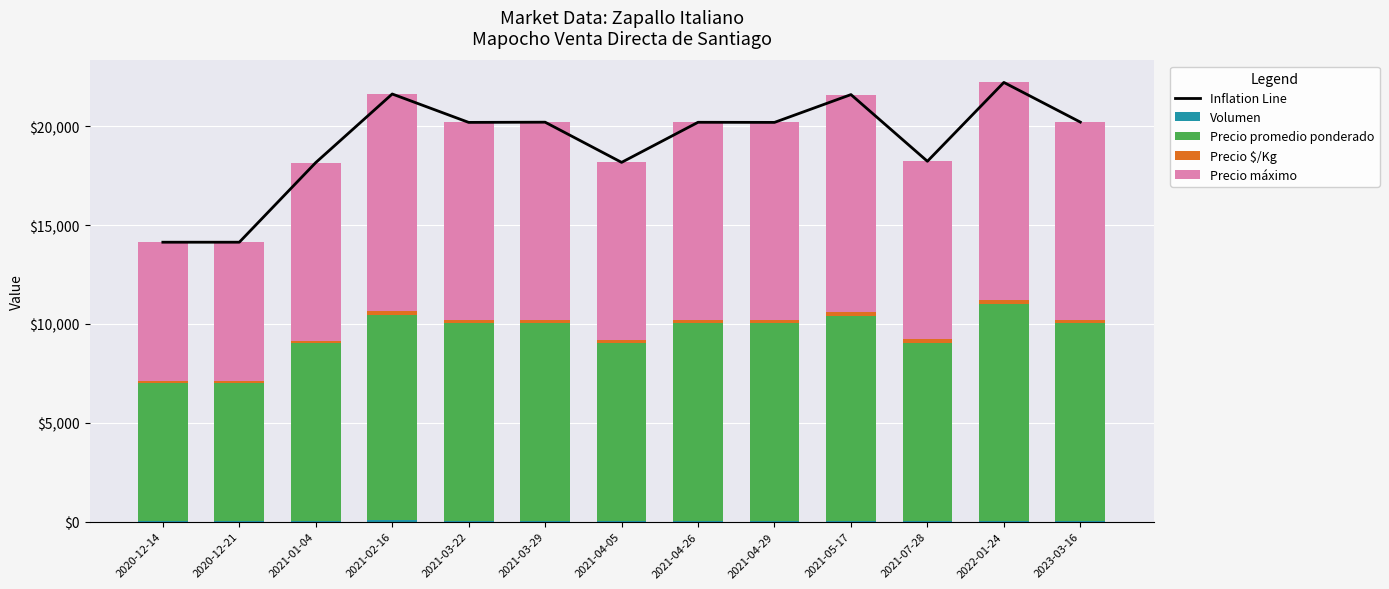

Count the Precio máximo values in the range 9000 to 10000.

8